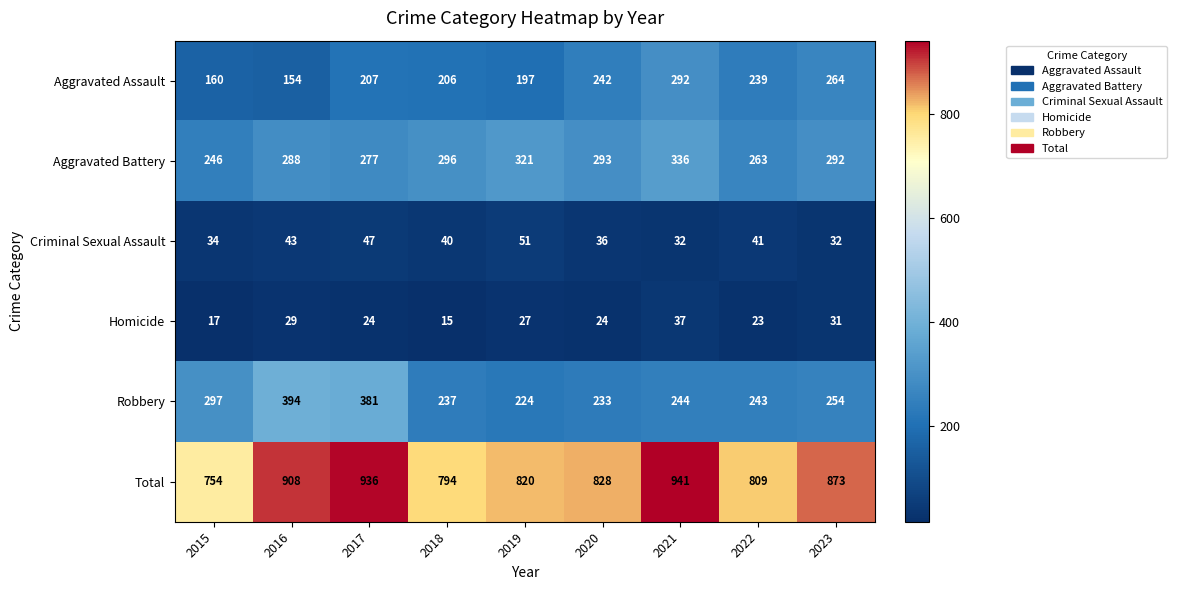

At which label is Criminal Sexual Assault closest to 41?

2022